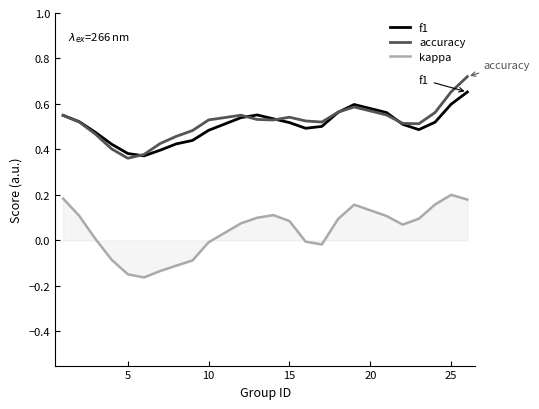

True or false: f1 and kappa cross at least once.

False